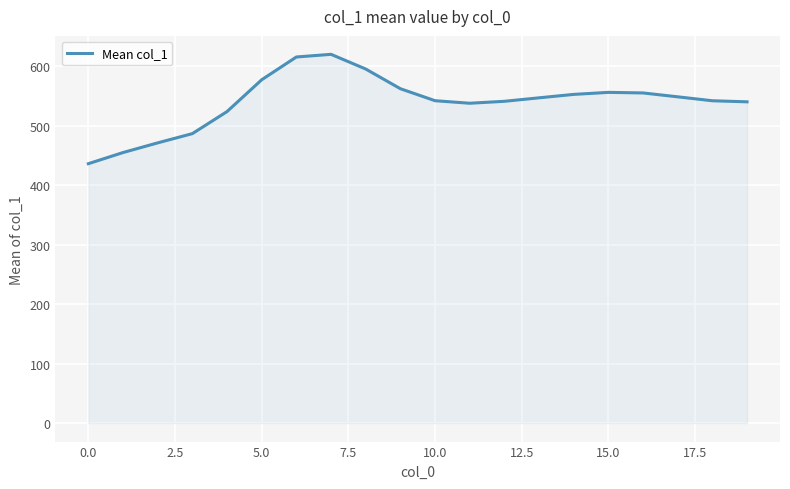

What is the difference between the maximum and minimum values?

184.0